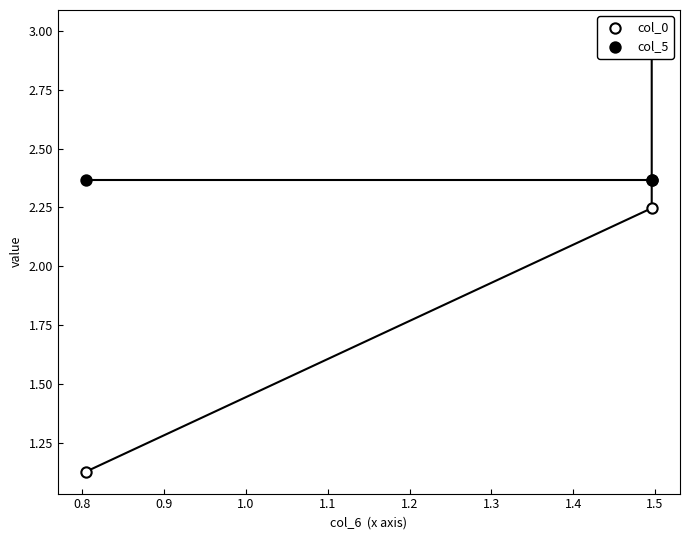

At how many categories does at least one series exceed 1?

3